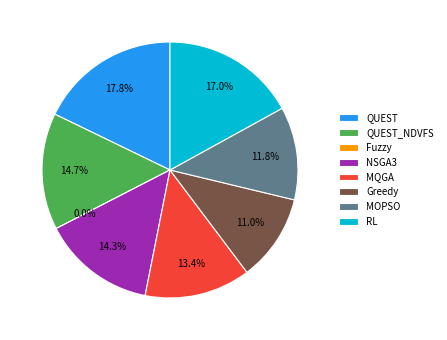

What is the total percentage of Greedy and NSGA3?

25.3%